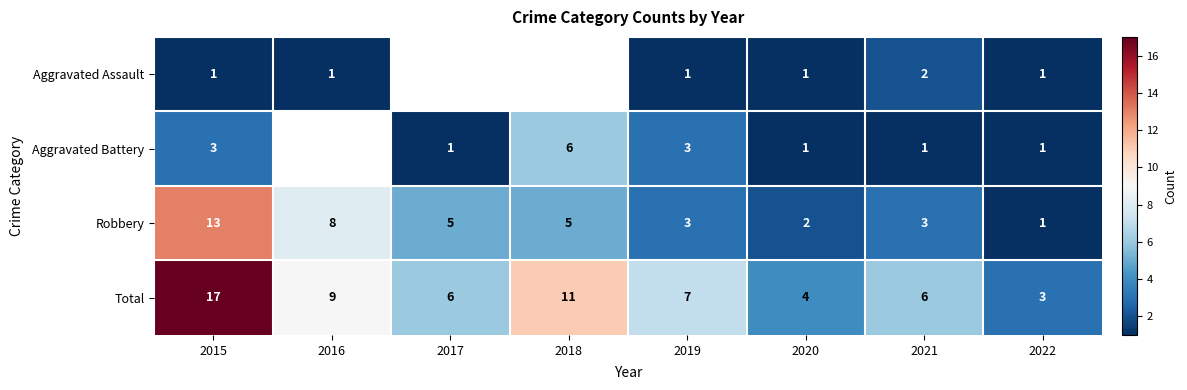

Count the number of categories in the chart.

8